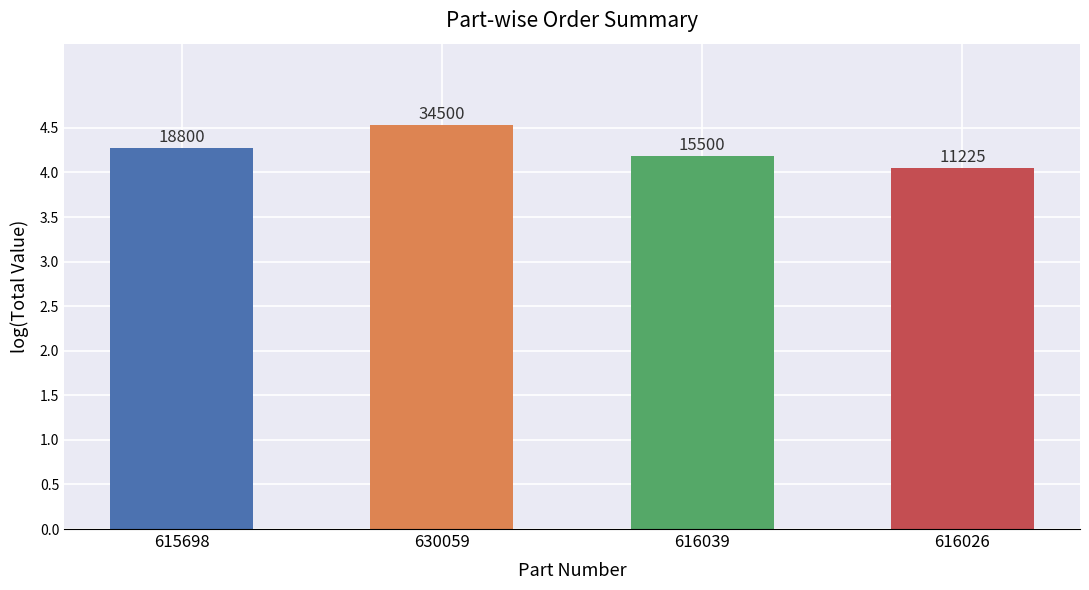

Rank the categories by value from highest to lowest.

630059, 615698, 616039, 616026